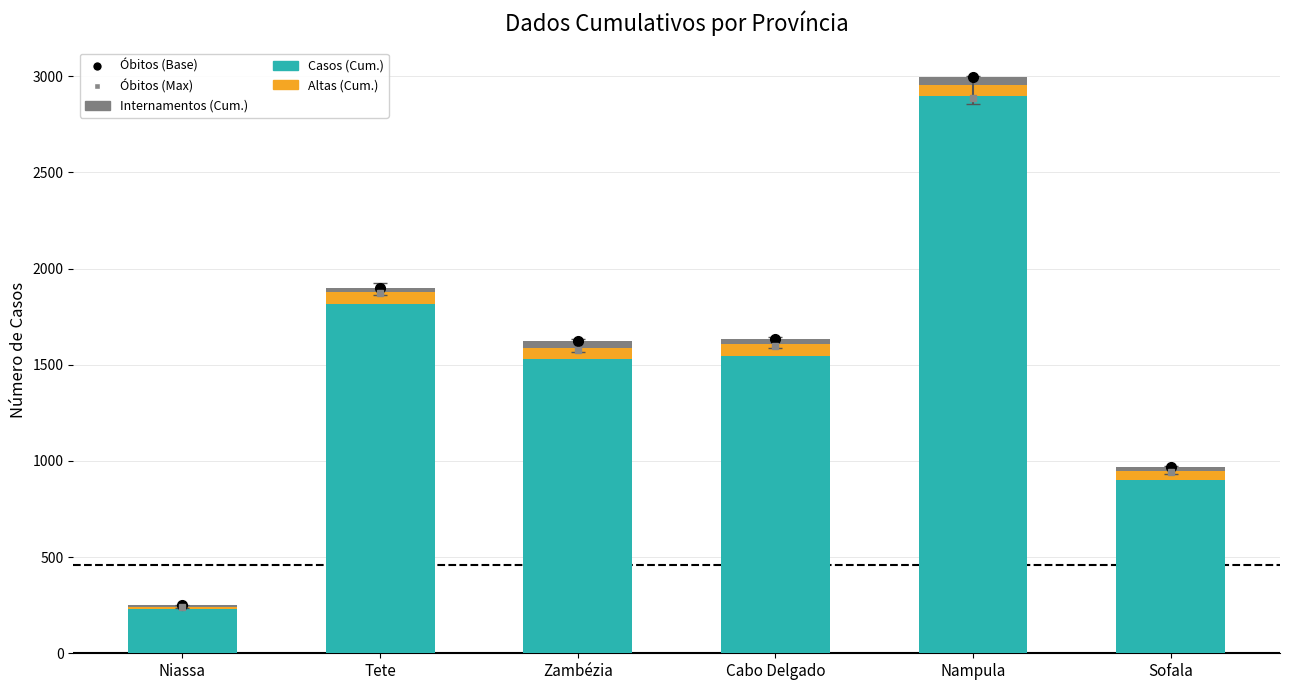

What is the label of the 4th bar from the right?

Zambézia